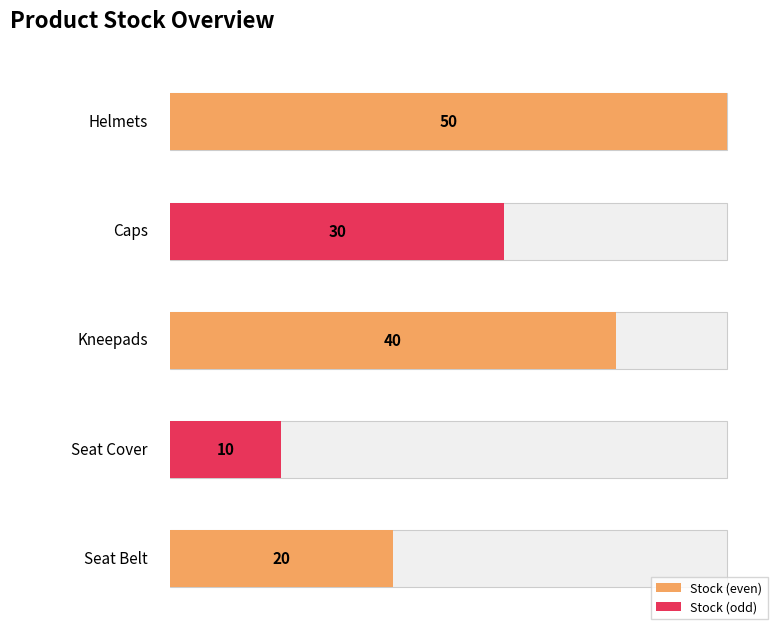

How many data points are less than 30?

2